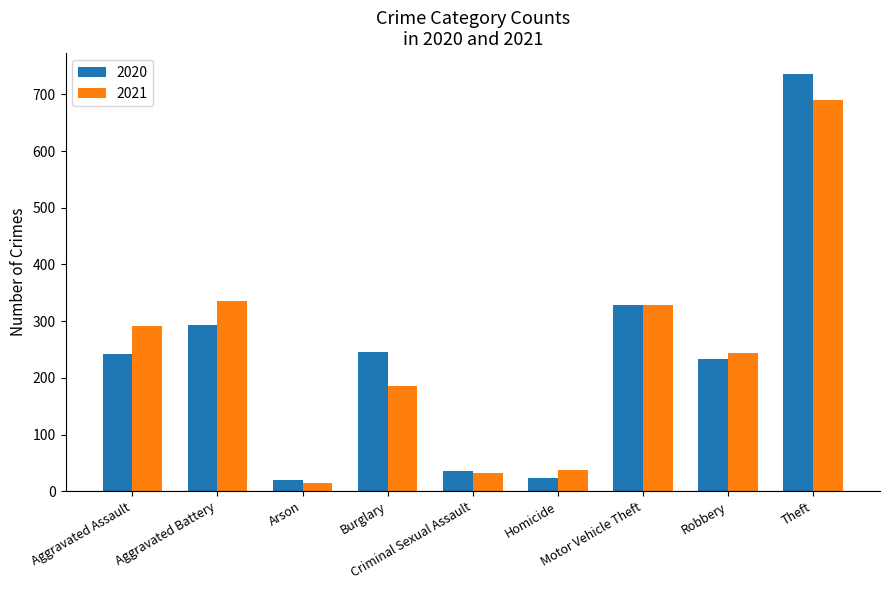

The 2020 series shows 106 at Motor Vehicle Theft. True or false?

False